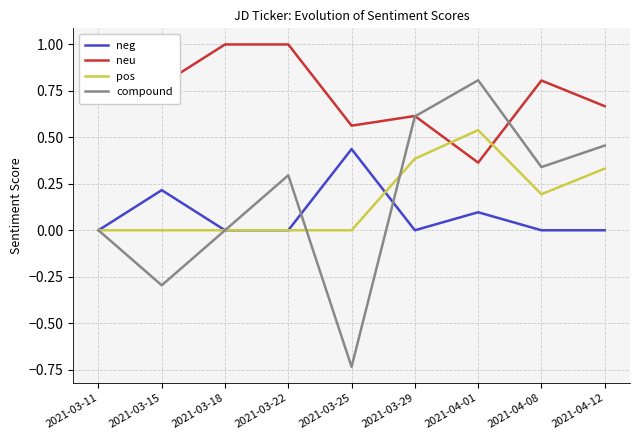

Count the number of categories in the chart.

9